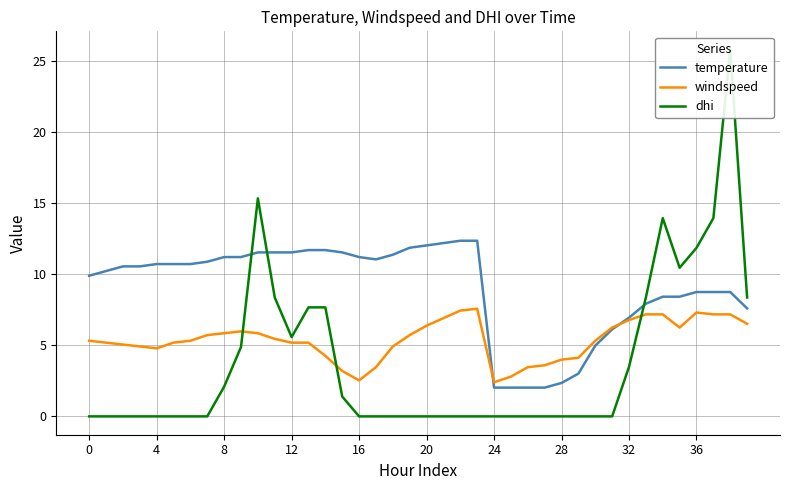

What is the difference between the second highest and second lowest values in the dhi series?

15.4